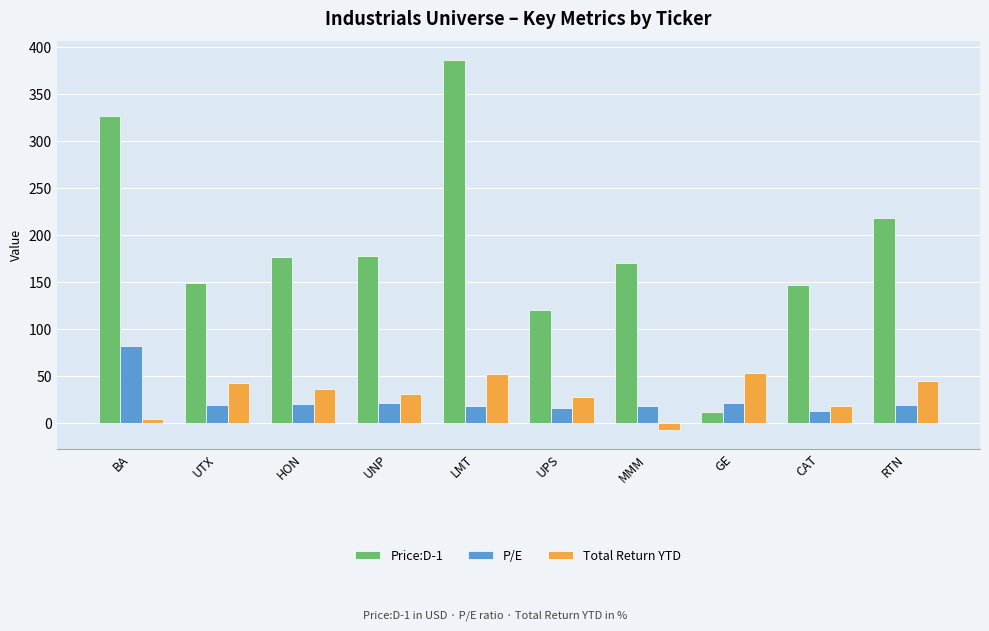

Is the value of P/E at GE greater than the value of Price:D-1 at LMT?

No